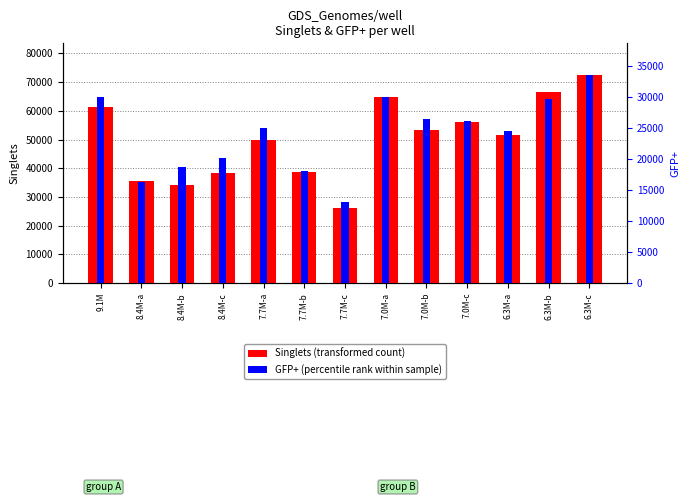

Does the chart contain stacked bars?

No